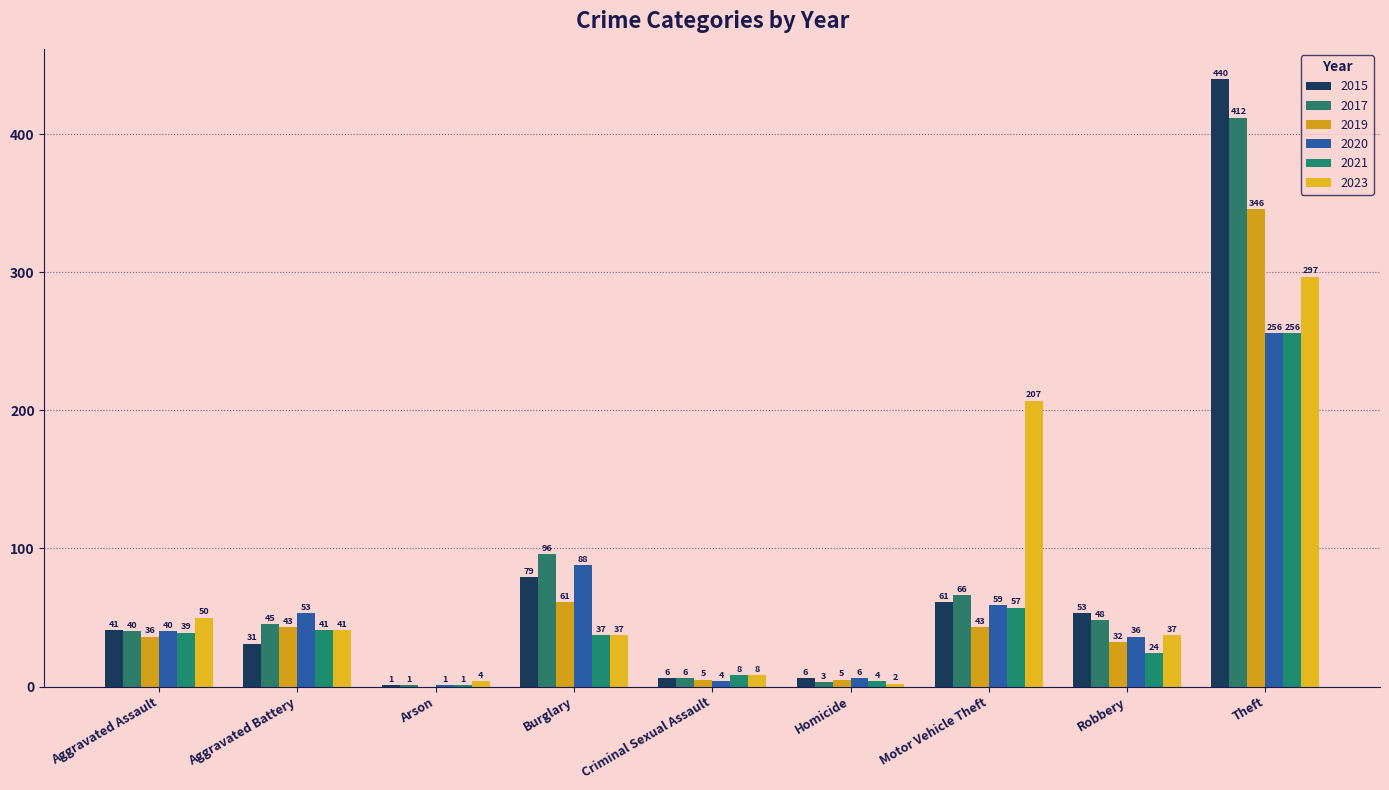

Which category has the highest value across all series?

Theft